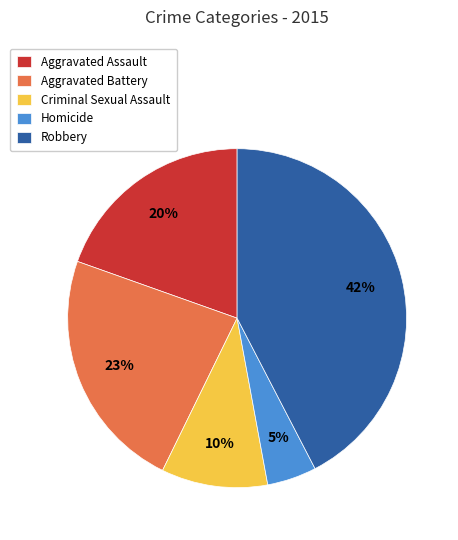

Which category has the biggest portion of the pie?

Robbery